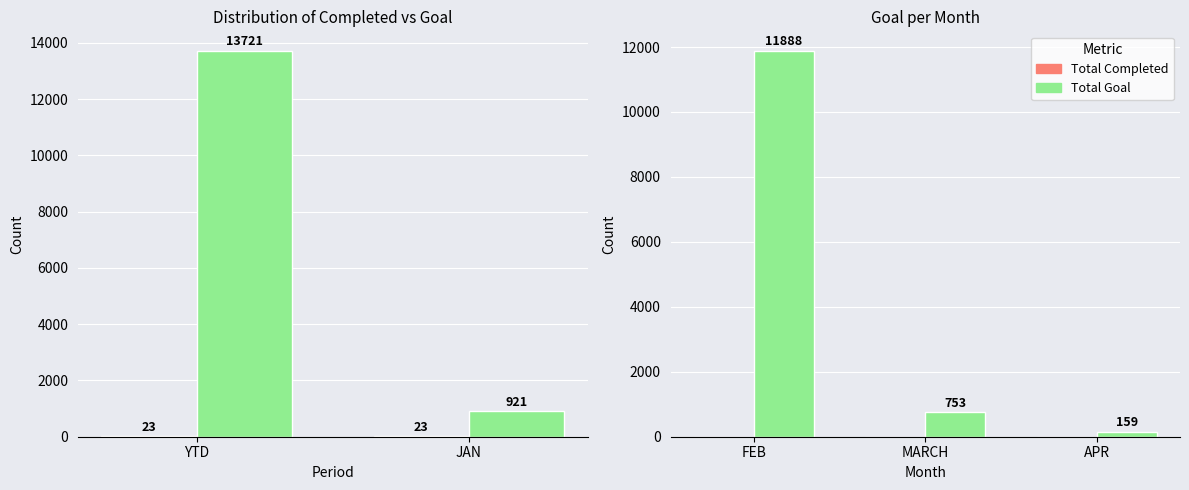

At which category is the sum across all series the highest?

FEB